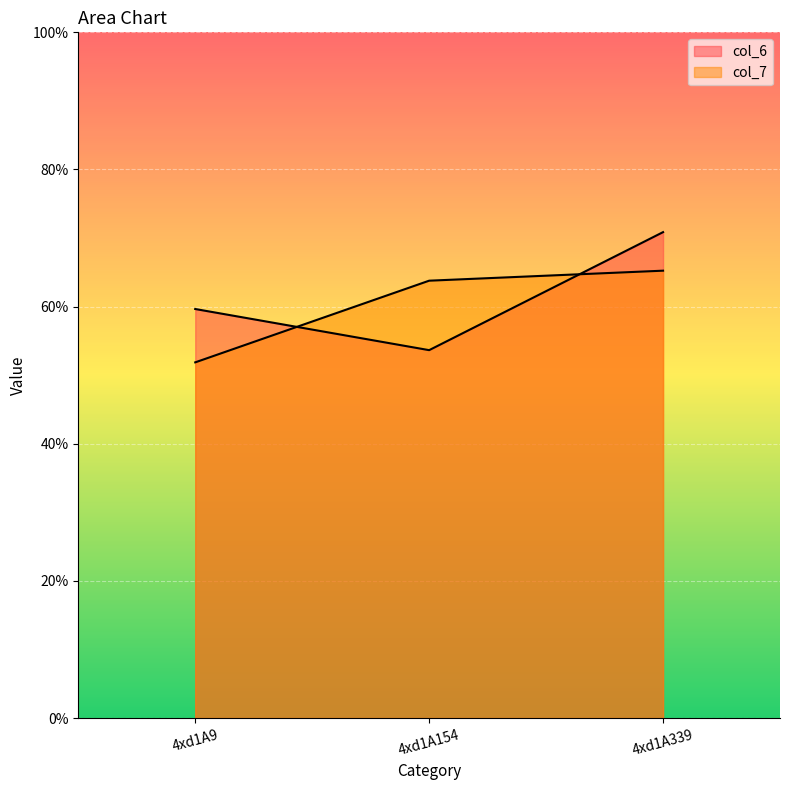

How many lines are shown in the chart?

2